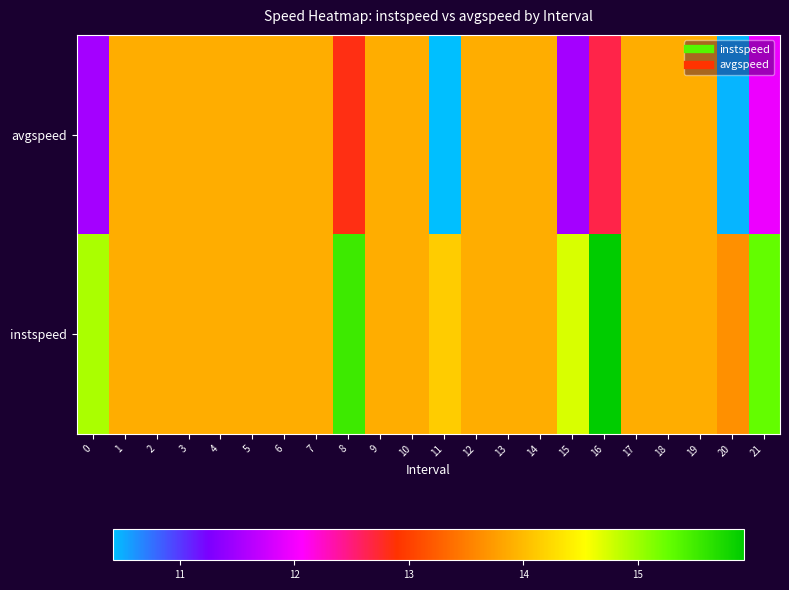

Reading right to left, list all the values displayed in this chart.

avgspeed: 21=12.0	20=10.5	19=13.9	18=13.9	17=13.9	16=12.7	15=11.5	14=13.9	13=13.9	12=13.9	11=10.4	10=13.9	9=13.9	8=12.8	7=13.9	6=13.9	5=13.9	4=13.9	3=13.9	2=13.9	1=13.9	0=11.5
instspeed: 21=15.3	20=13.7	19=13.9	18=13.9	17=13.9	16=15.9	15=14.7	14=13.9	13=13.9	12=13.9	11=14.1	10=13.9	9=13.9	8=15.5	7=13.9	6=13.9	5=13.9	4=13.9	3=13.9	2=13.9	1=13.9	0=14.9